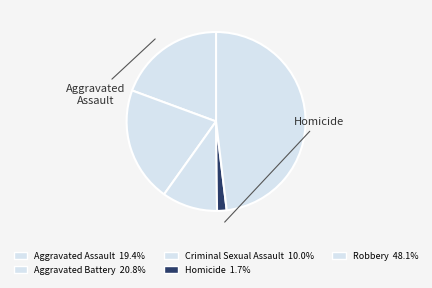

Between Aggravated Battery and Aggravated Assault, which is larger?

Aggravated Battery